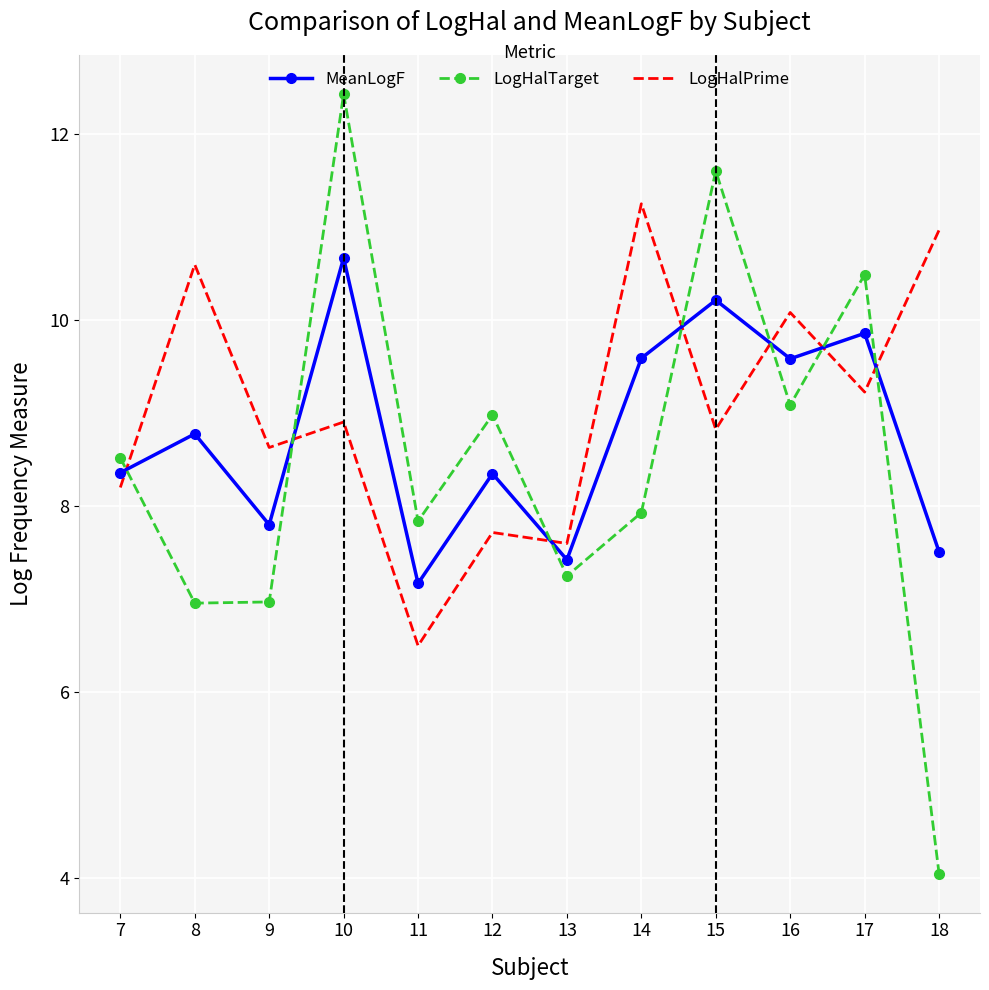

Which series changed the most between 12 and 16?

LogHalPrime